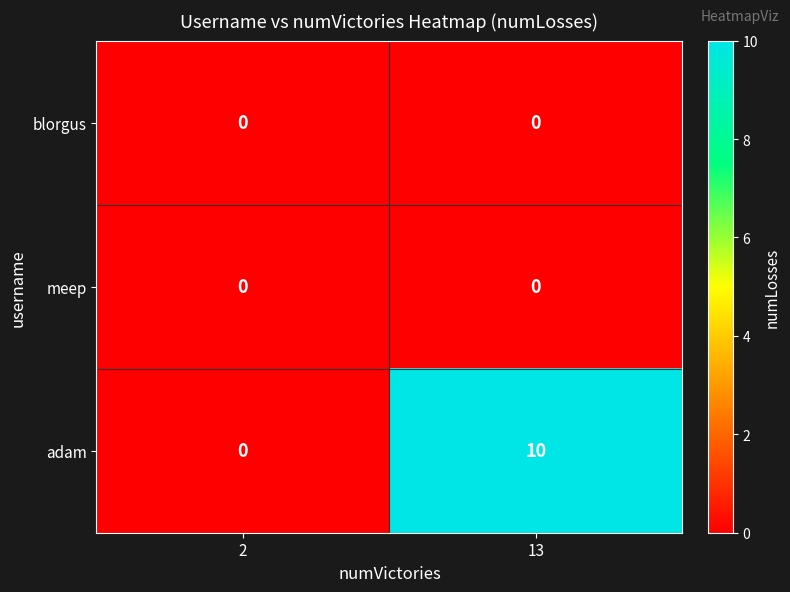

At which category is the sum across all series the highest?

13